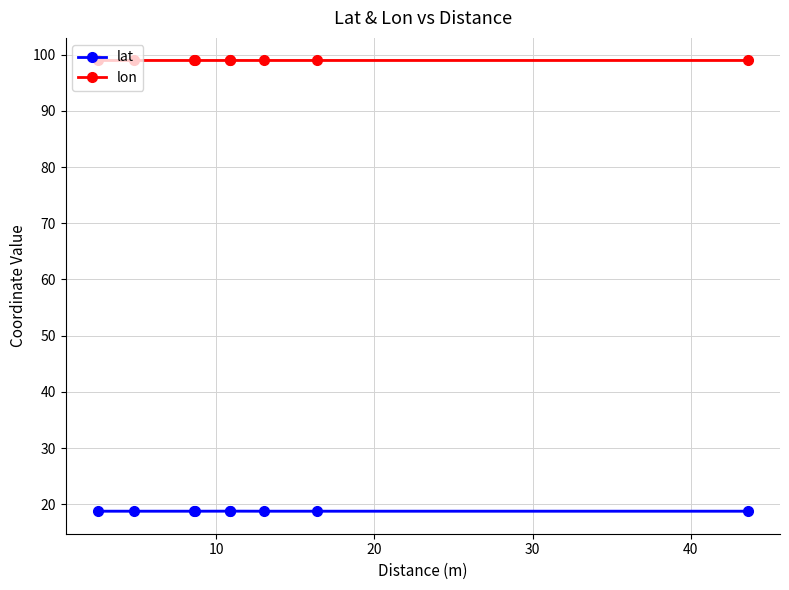

True or false: lat and lon cross at least once.

False